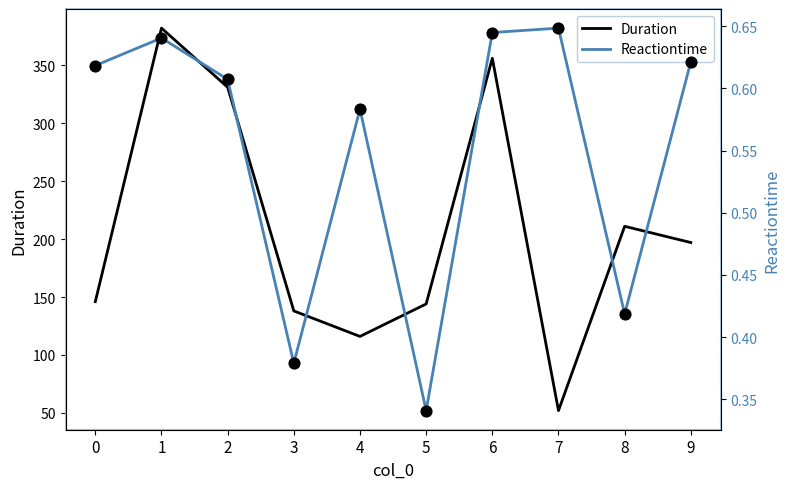

Which series has the largest total across all categories?

Duration